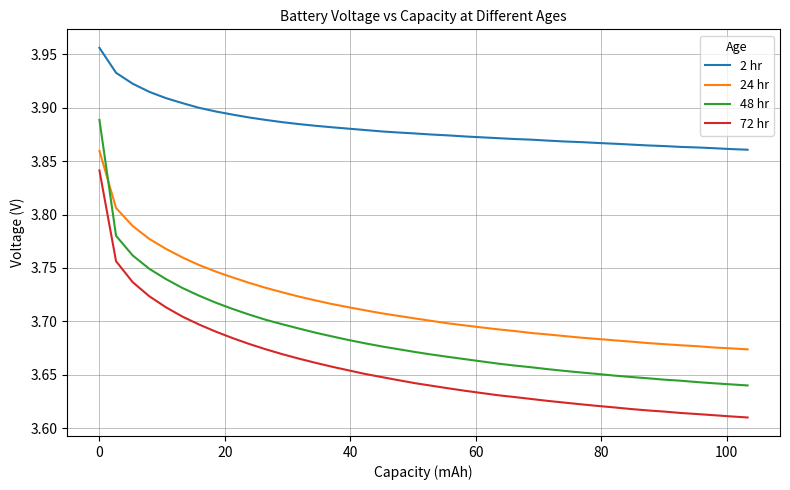

True or false: 2 hr and 72 hr cross at least once.

False